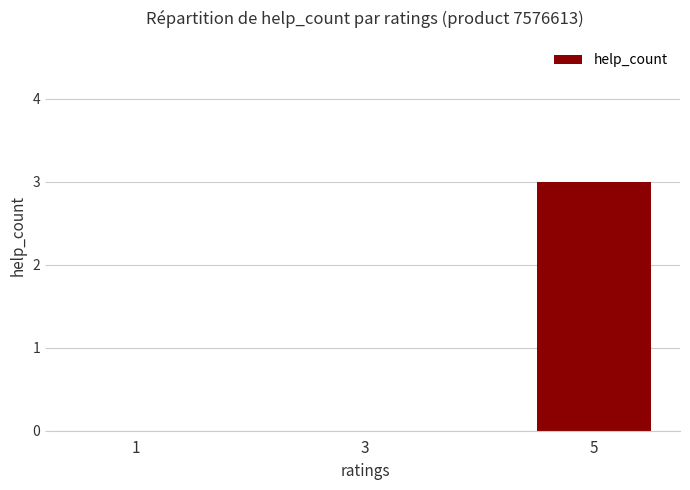

The value at 3 is 0. True or false?

True